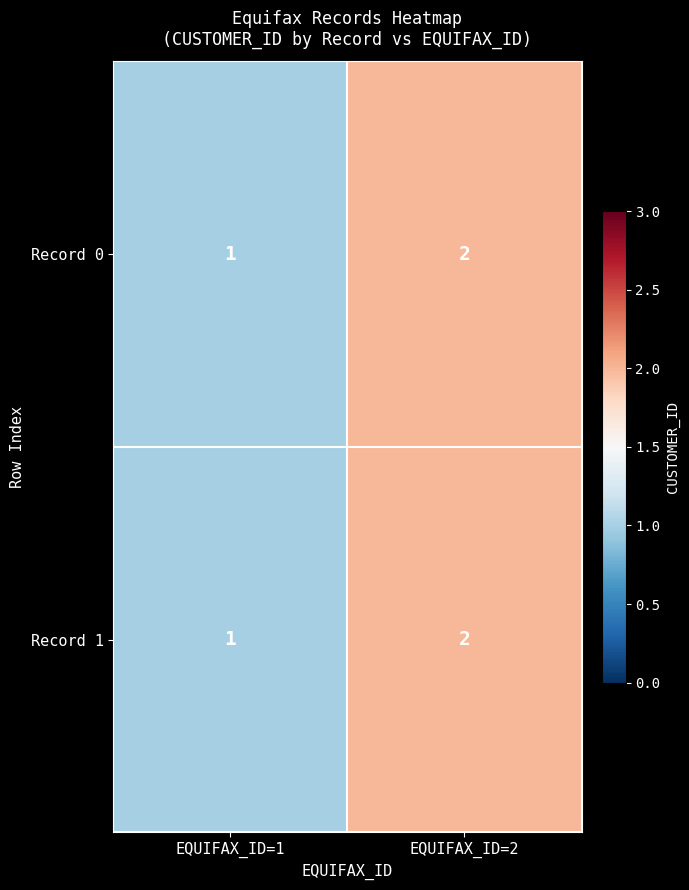

Reading right to left, what are all the values shown in this chart?

Record 0: EQUIFAX_ID=2=2	EQUIFAX_ID=1=1
Record 1: EQUIFAX_ID=2=2	EQUIFAX_ID=1=1